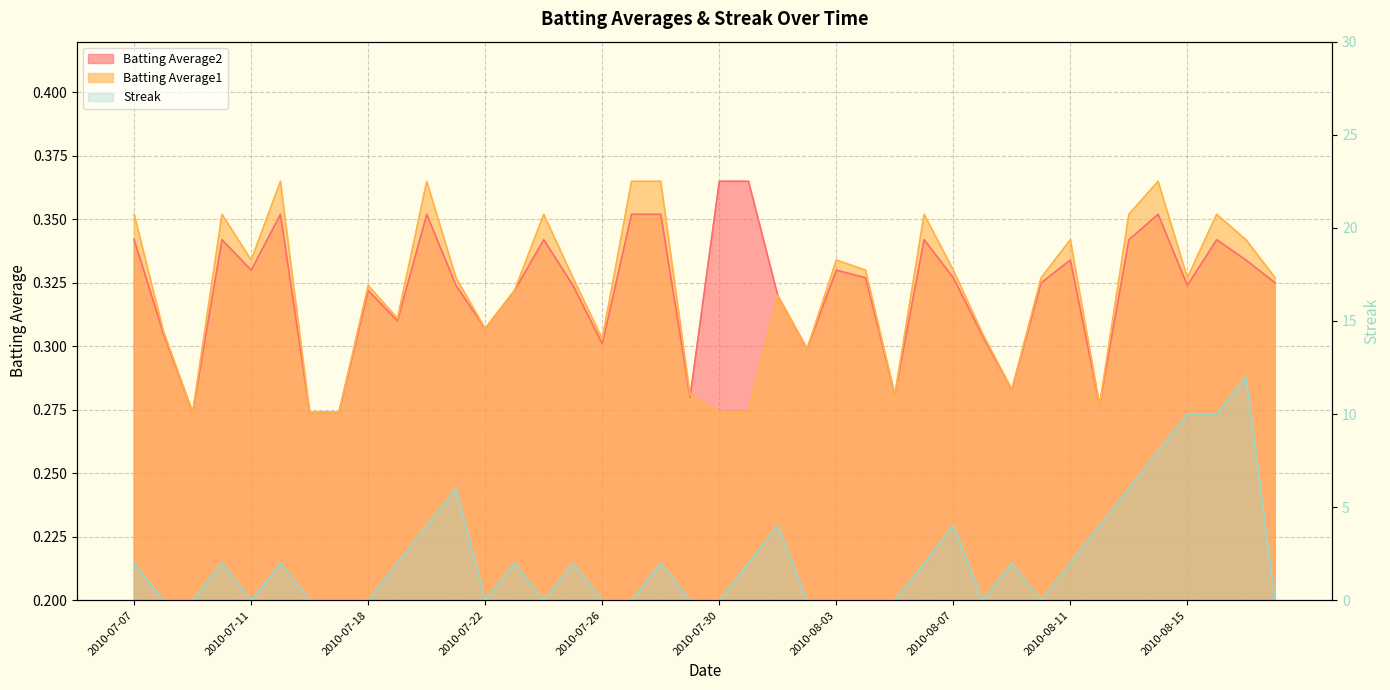

What is the label of the 5th point from the left?

2010-07-11